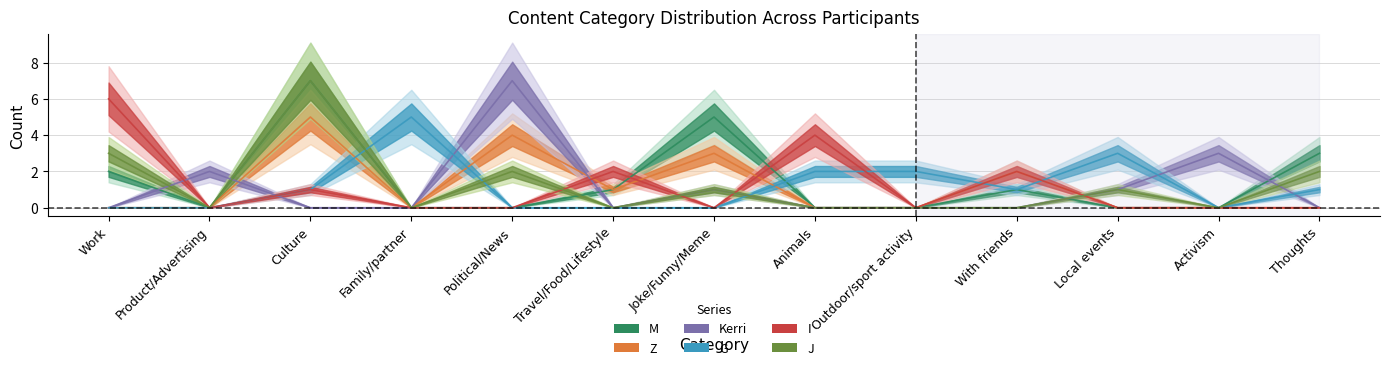

At how many categories does at least one series exceed 0?

13